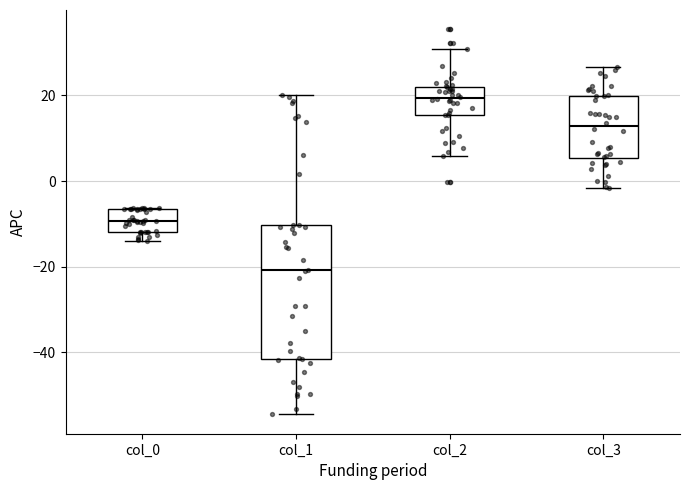

Which box's median line is the lowest?

col_1